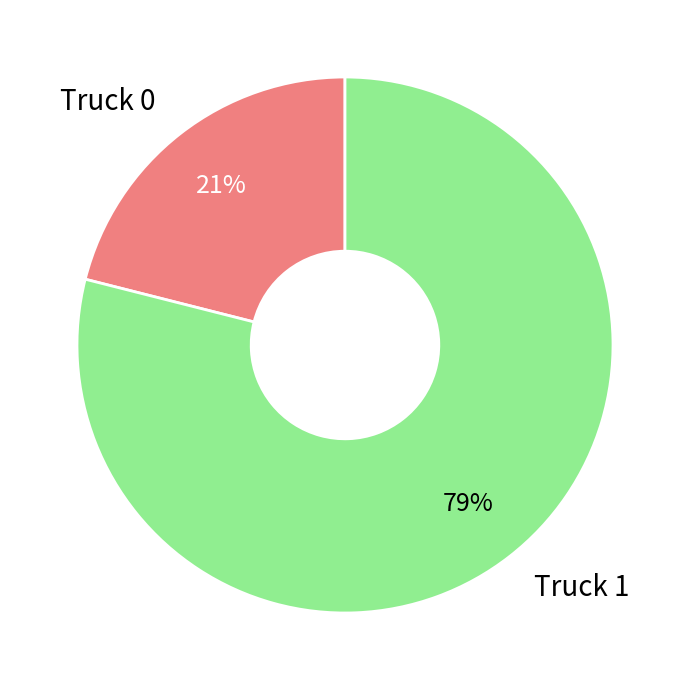

Count the number of slices in the pie.

2